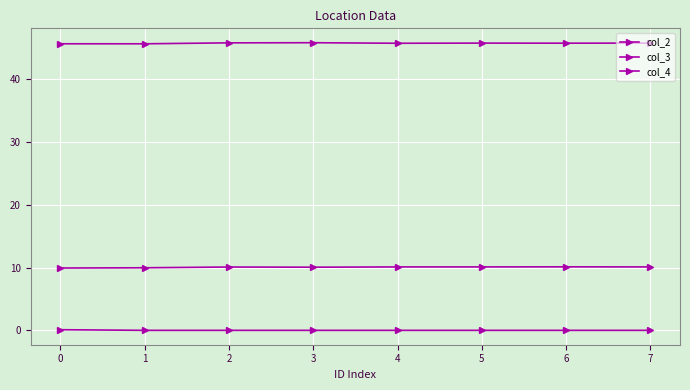

Which category has the highest value across all series?

3